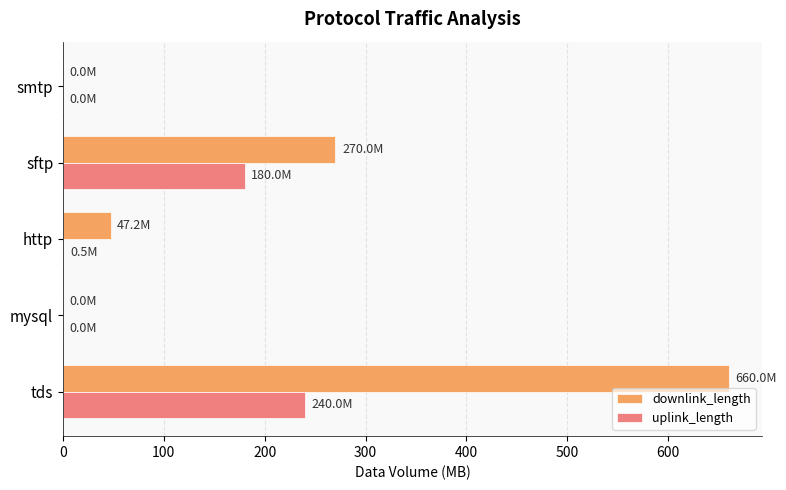

What is the maximum value for uplink_length?

240.0